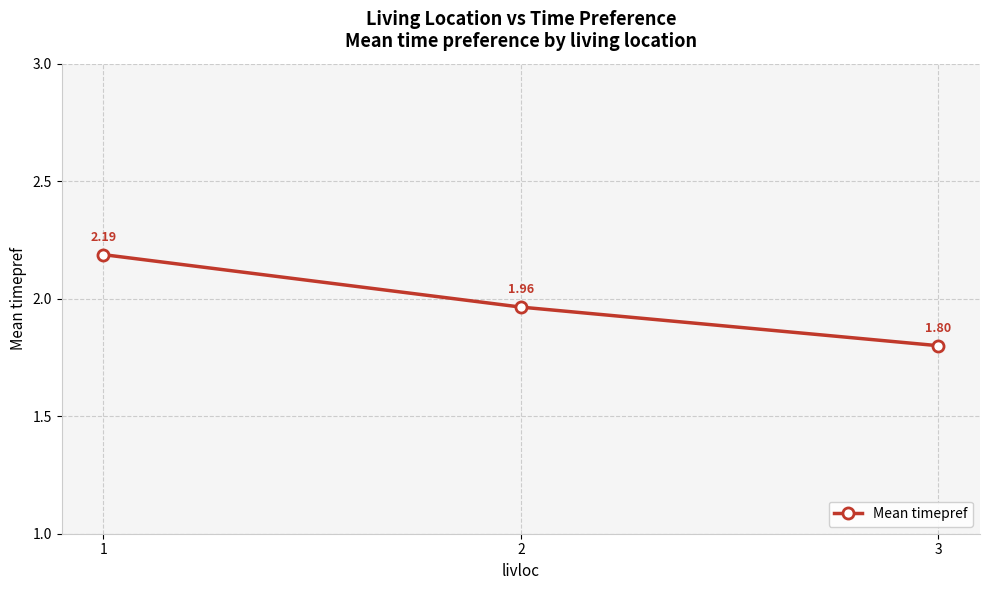

What is the ratio of the value at 2 to the value at 3?

1.1